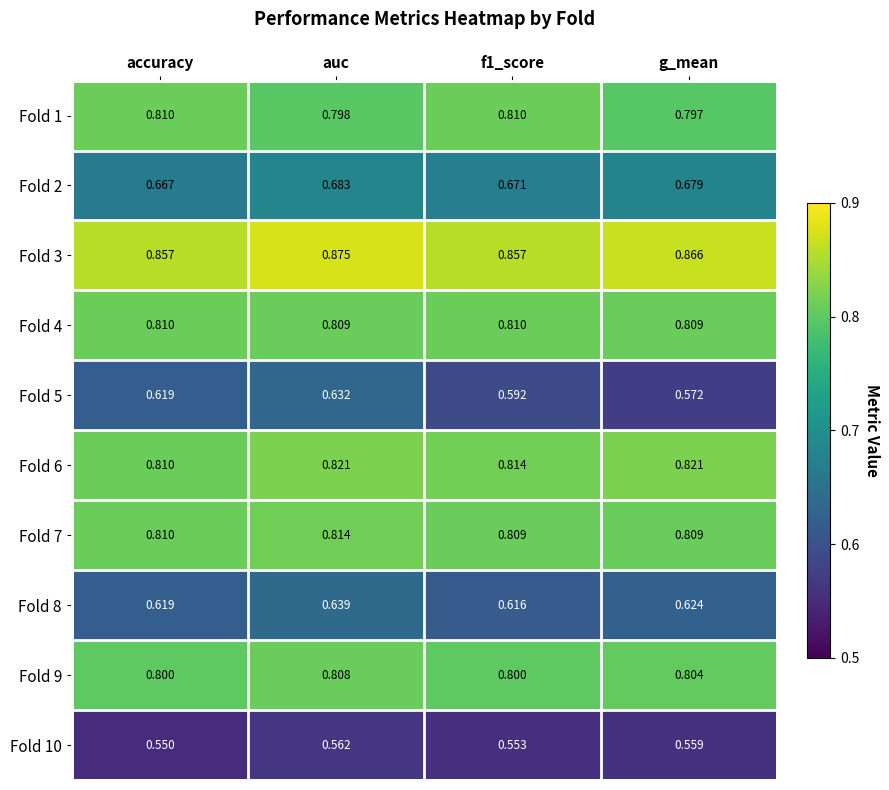

How many distinct data groups are displayed?

10